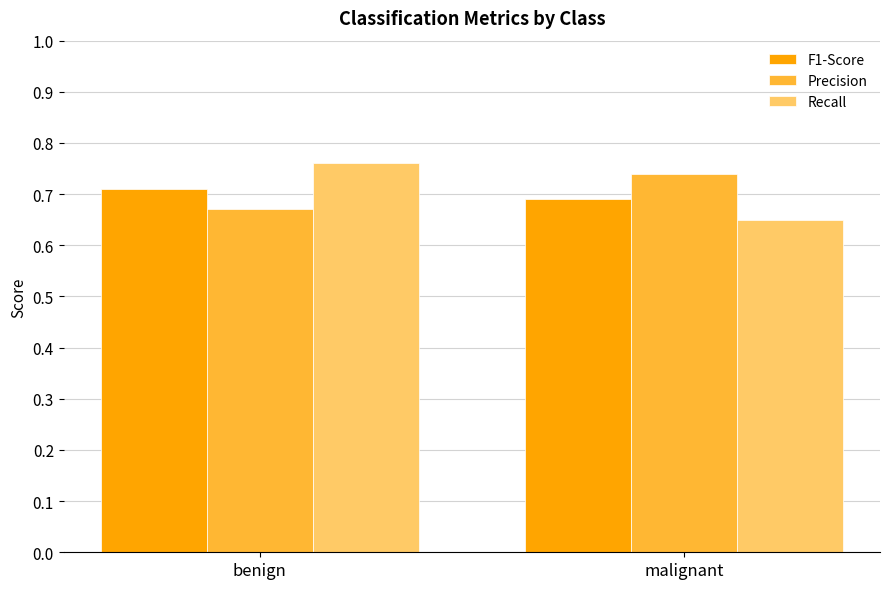

Which category has the lowest value in the Recall series?

malignant